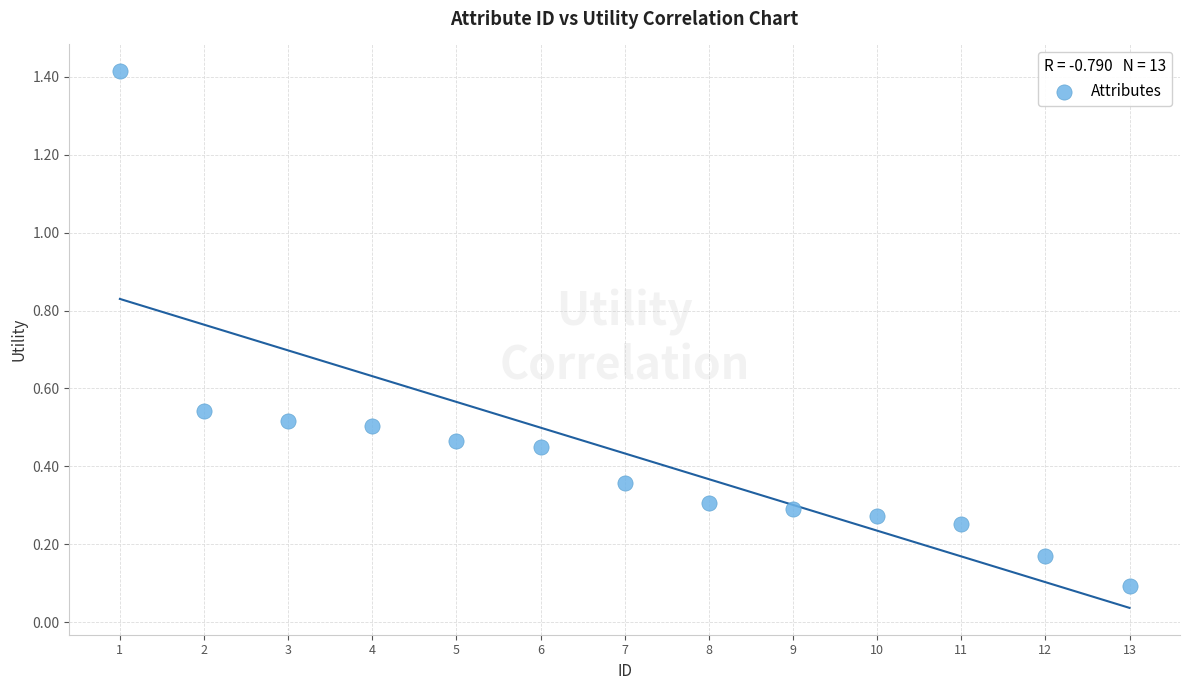

What is the range of Y values (max minus min)?

1.3